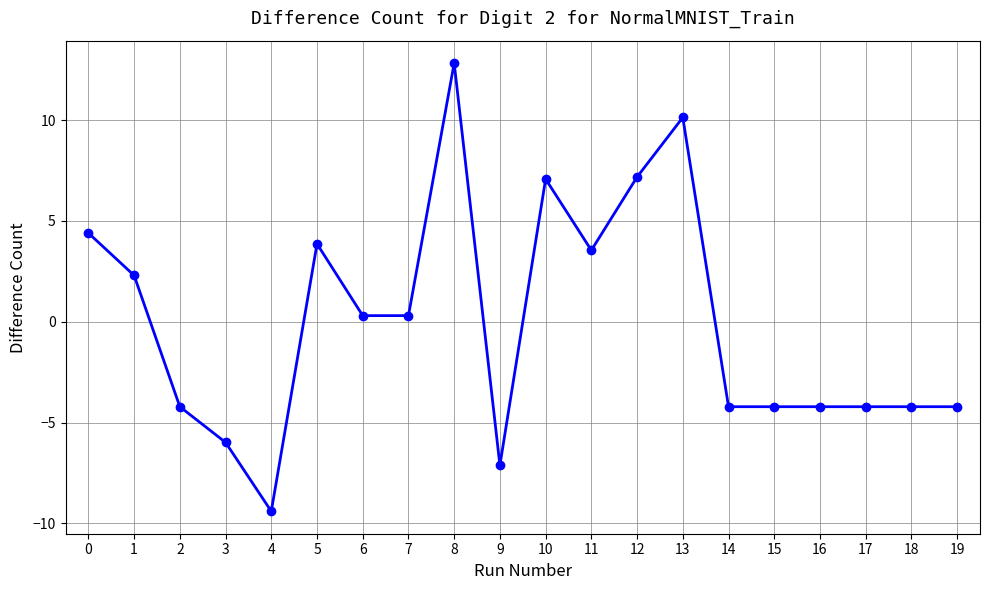

Which has a higher value, 8 or 0?

8